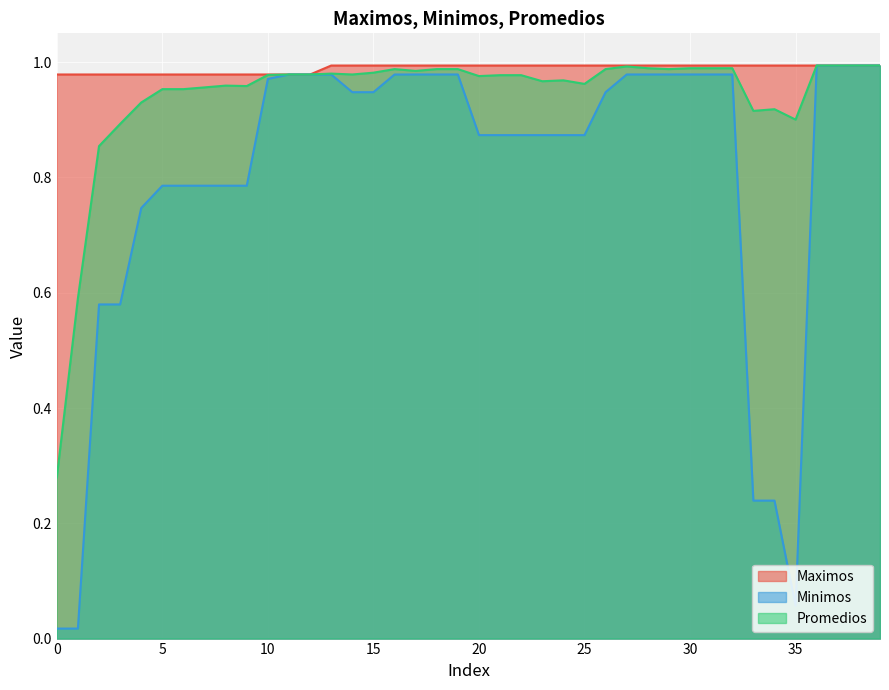

Reading left to right, what are all the values shown in this chart?

Maximos: 1.0	1.0	1.0	1.0	1.0	1.0	1.0	1.0	1.0	1.0	1.0	1.0	1.0	1.0	1.0	1.0	1.0	1.0	1.0	1.0	1.0	1.0	1.0	1.0	1.0	1.0	1.0	1.0	1.0	1.0	1.0	1.0	1.0	1.0	1.0	1.0	1.0	1.0	1.0	1.0
Minimos: 0.0	0.0	0.6	0.6	0.7	0.8	0.8	0.8	0.8	0.8	1.0	1.0	1.0	1.0	0.9	0.9	1.0	1.0	1.0	1.0	0.9	0.9	0.9	0.9	0.9	0.9	0.9	1.0	1.0	1.0	1.0	1.0	1.0	0.2	0.2	0.1	1.0	1.0	1.0	1.0
Promedios: 0.3	0.6	0.9	0.9	0.9	1.0	1.0	1.0	1.0	1.0	1.0	1.0	1.0	1.0	1.0	1.0	1.0	1.0	1.0	1.0	1.0	1.0	1.0	1.0	1.0	1.0	1.0	1.0	1.0	1.0	1.0	1.0	1.0	0.9	0.9	0.9	1.0	1.0	1.0	1.0